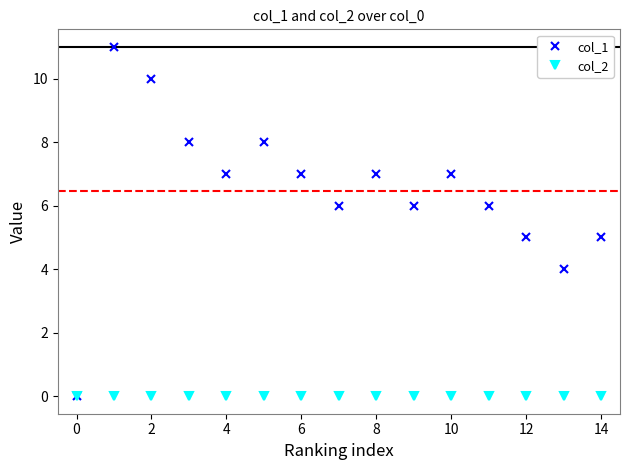

Rank the series by their maximum value, from lowest to highest.

col_2, col_1